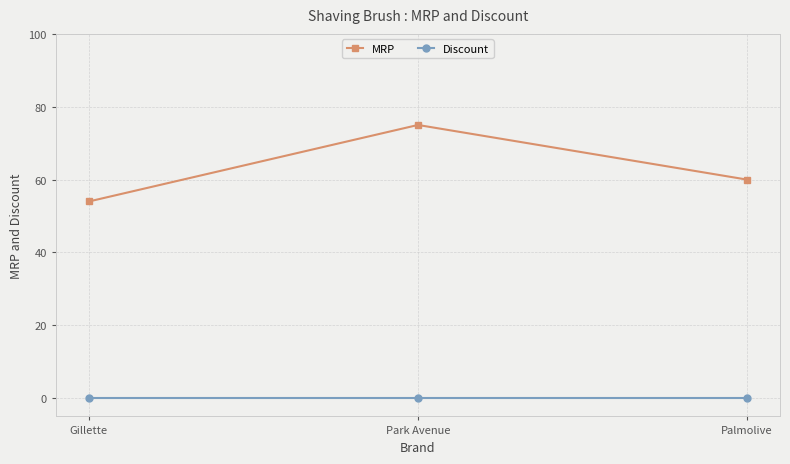

What is the lowest value of the MRP series?

54